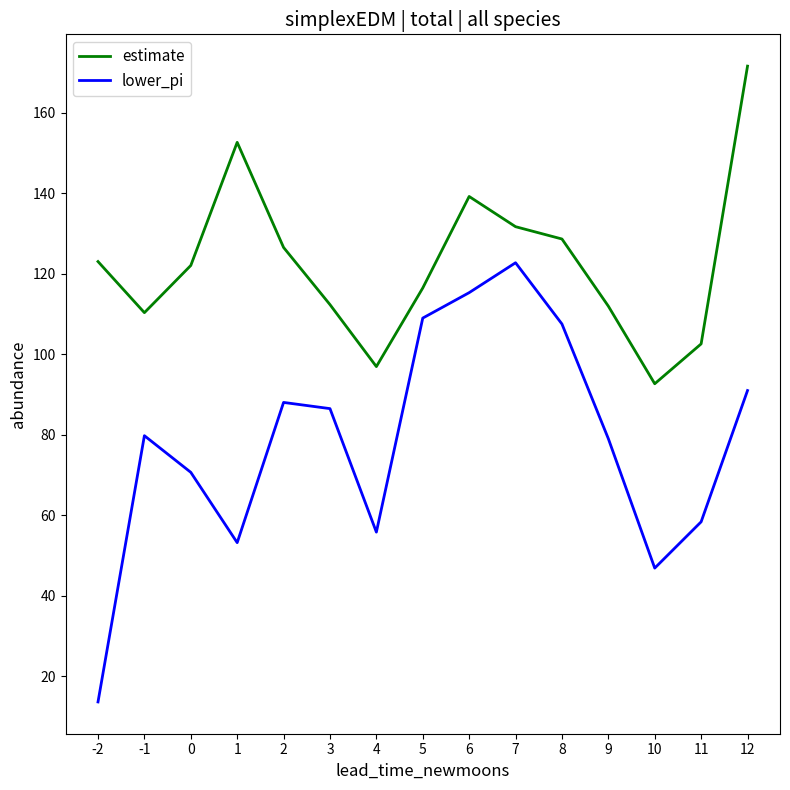

Which series has the widest spread of values?

lower_pi